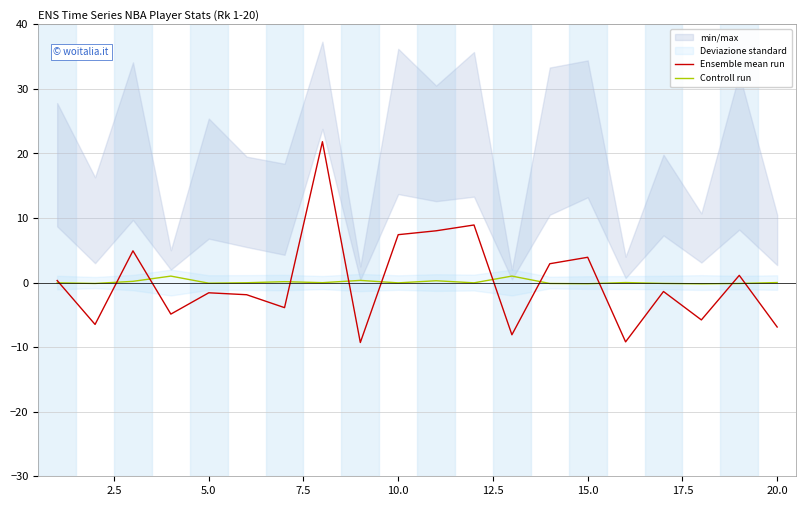

True or false: Controll run has more than 1 interior local peaks.

True